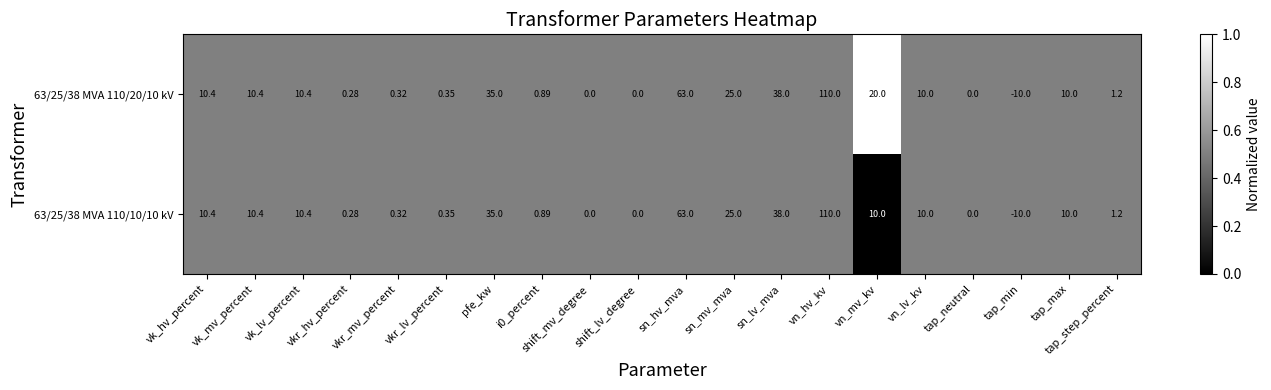

At which label is 63/25/38 MVA 110/20/10 kV closest to 50?

sn_lv_mva